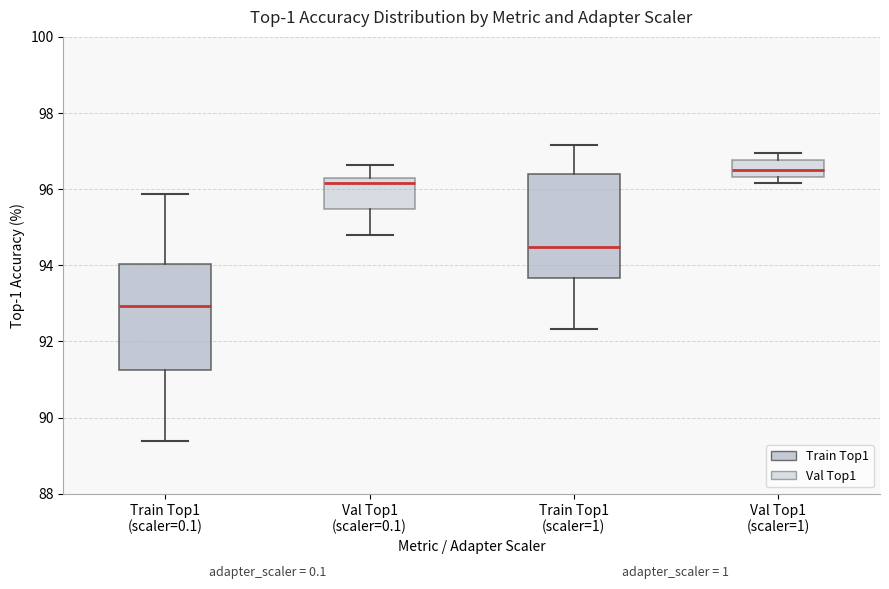

Where does the median line of the box for Train Top1 (scaler=1) sit on the y-axis? The values are not printed on the chart, so give them approximately, as read against the axis.

94.4